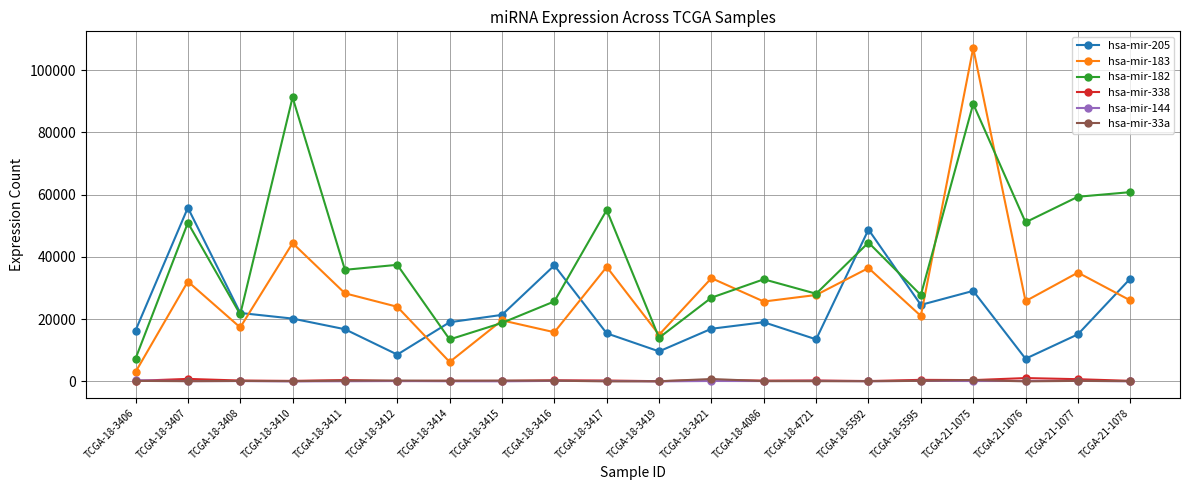

Is it true that hsa-mir-33a equals 782 at TCGA-18-3421?

True